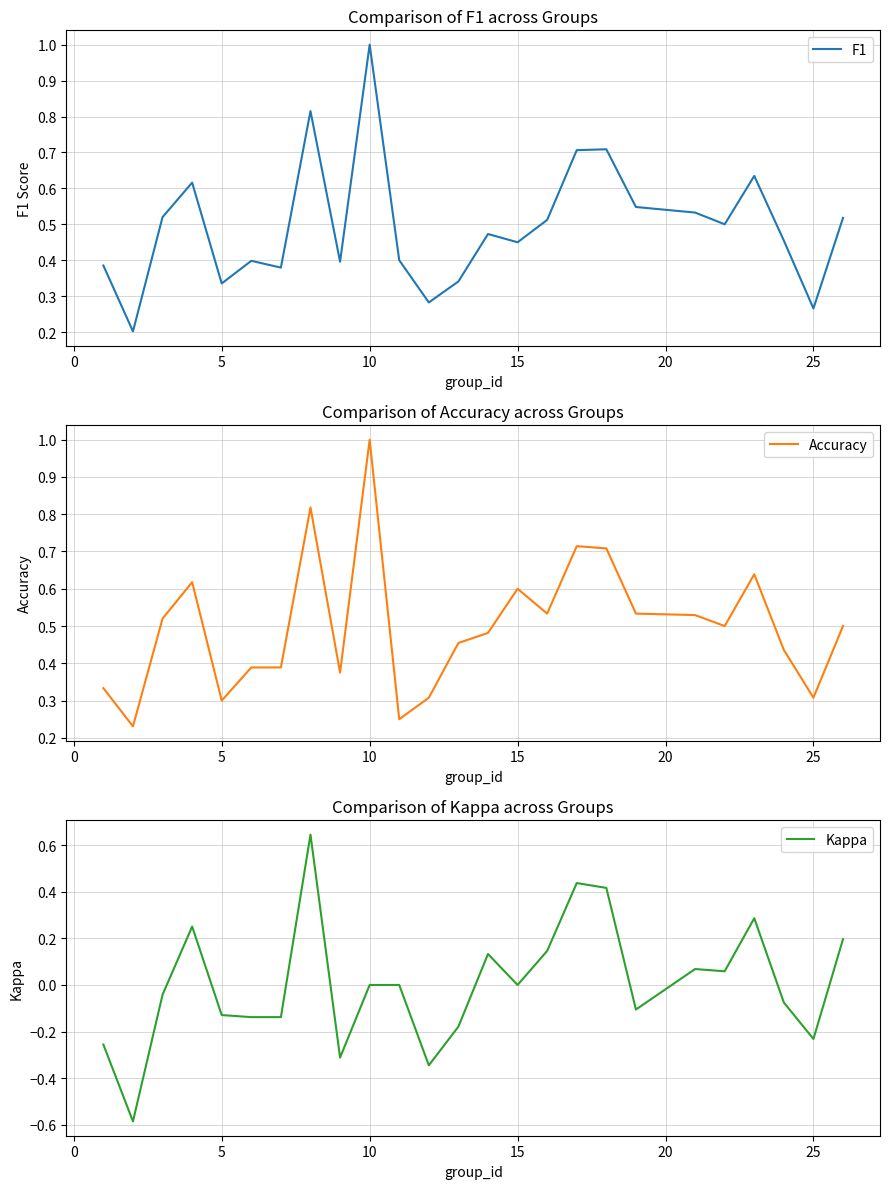

What is the difference between the highest and lowest values at 17?

0.3